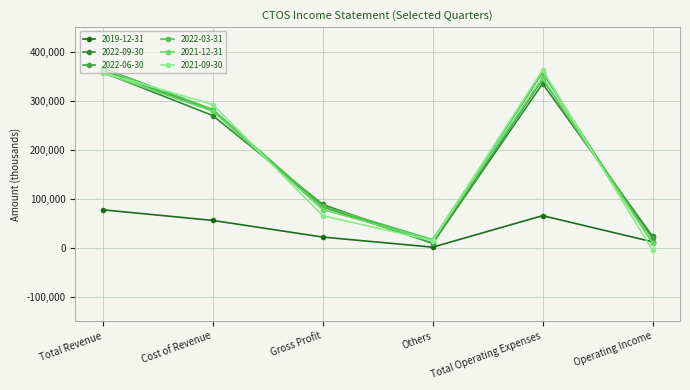

What is the label of the 1st point from the right?

Operating Income